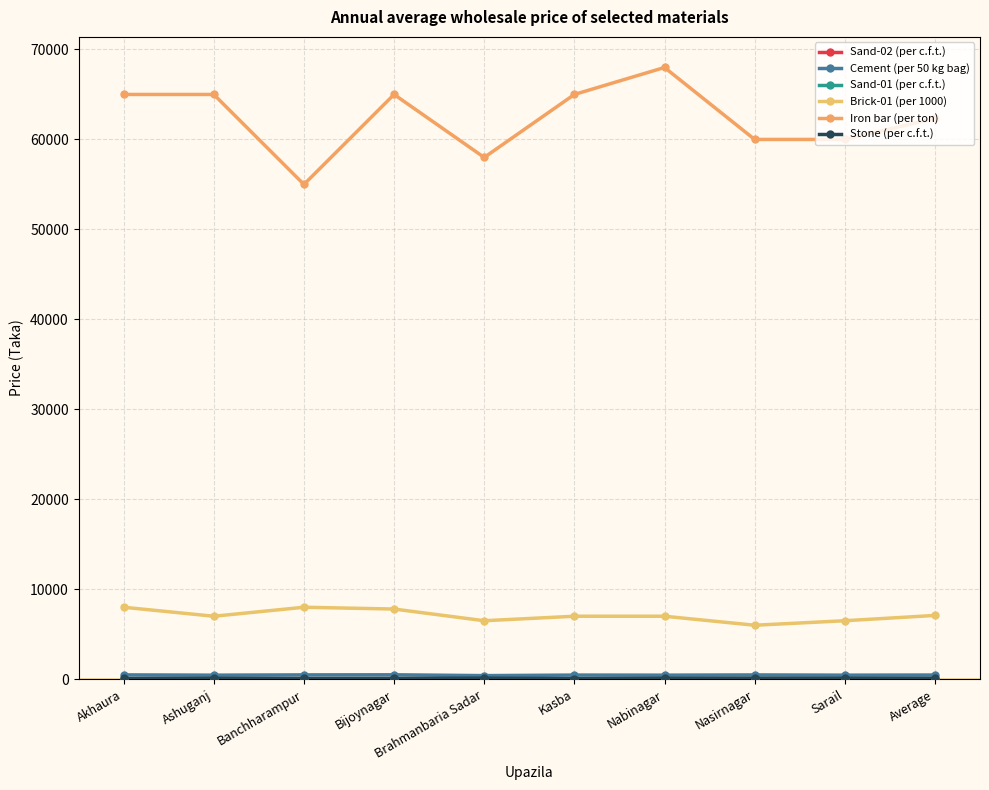

True or false: Iron bar (per ton) and Cement (per 50 kg bag) intersect in this chart.

False